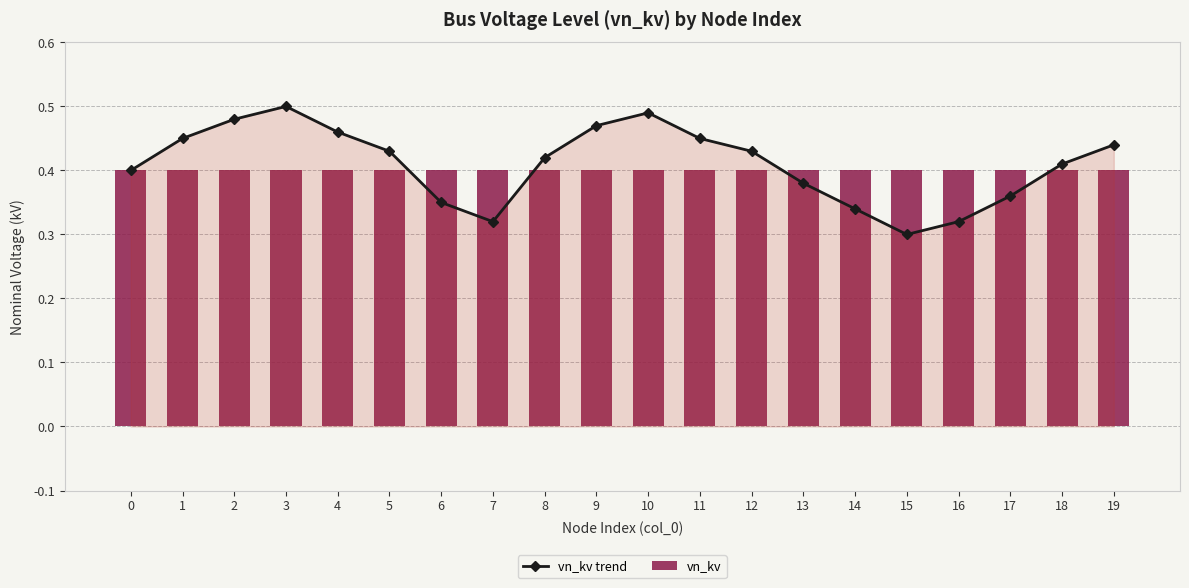

Reading right to left, extract all data points from this chart.

vn_kv trend: 19=0.4	18=0.4	17=0.4	16=0.3	15=0.3	14=0.3	13=0.4	12=0.4	11=0.5	10=0.5	9=0.5	8=0.4	7=0.3	6=0.4	5=0.4	4=0.5	3=0.5	2=0.5	1=0.5	0=0.4
vn_kv: 19=0.4	18=0.4	17=0.4	16=0.4	15=0.4	14=0.4	13=0.4	12=0.4	11=0.4	10=0.4	9=0.4	8=0.4	7=0.4	6=0.4	5=0.4	4=0.4	3=0.4	2=0.4	1=0.4	0=0.4